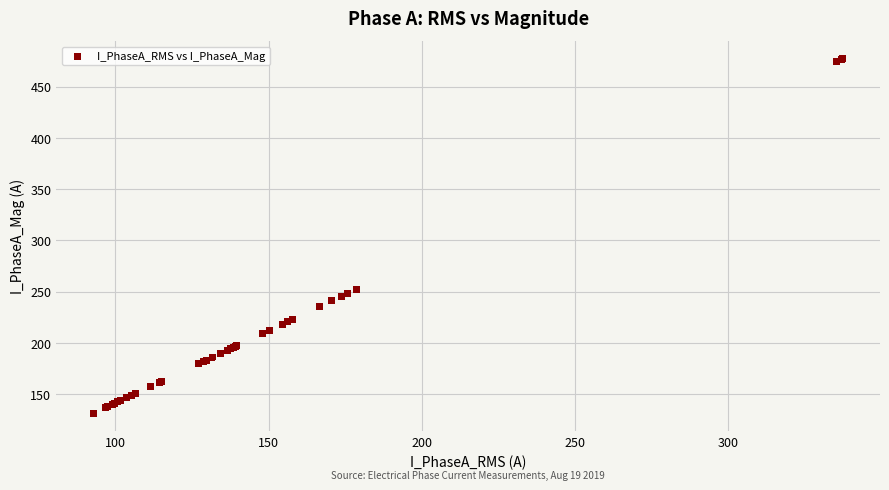

What Y value in the scatter plot is closest to 304?

252.6